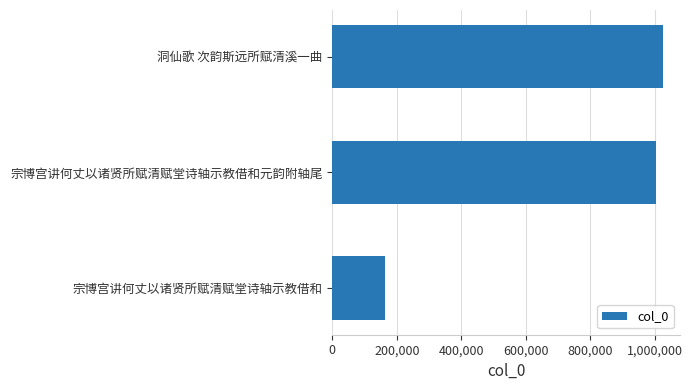

Is it true that the value at 宗博宫讲何丈以诸贤所赋清赋堂诗轴示教借和元韵附轴尾 is 1477731?

False